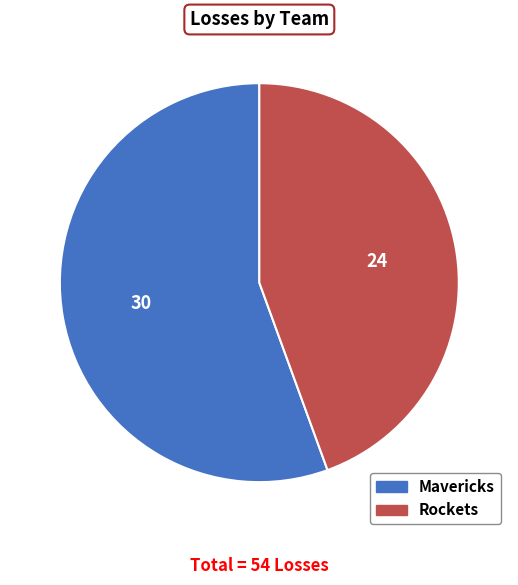

Rank the categories by value from lowest to highest.

Rockets, Mavericks